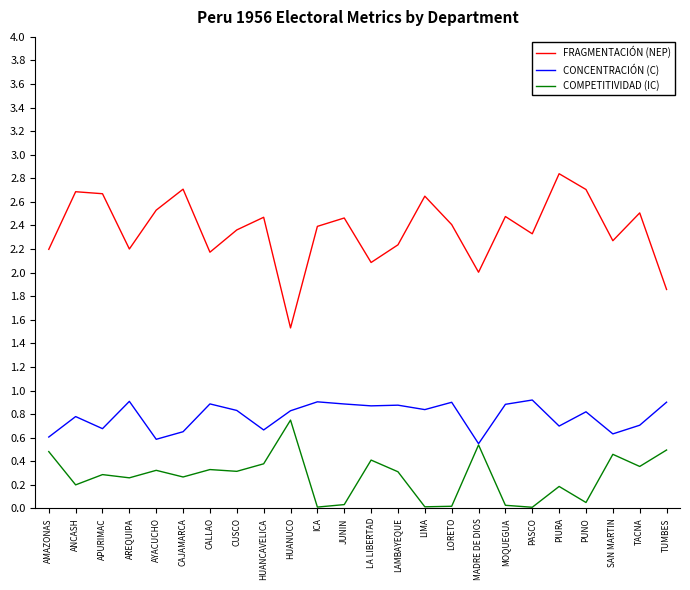

Rank the series by their maximum value, from lowest to highest.

COMPETITIVIDAD (IC), CONCENTRACIÓN (C), FRAGMENTACIÓN (NEP)